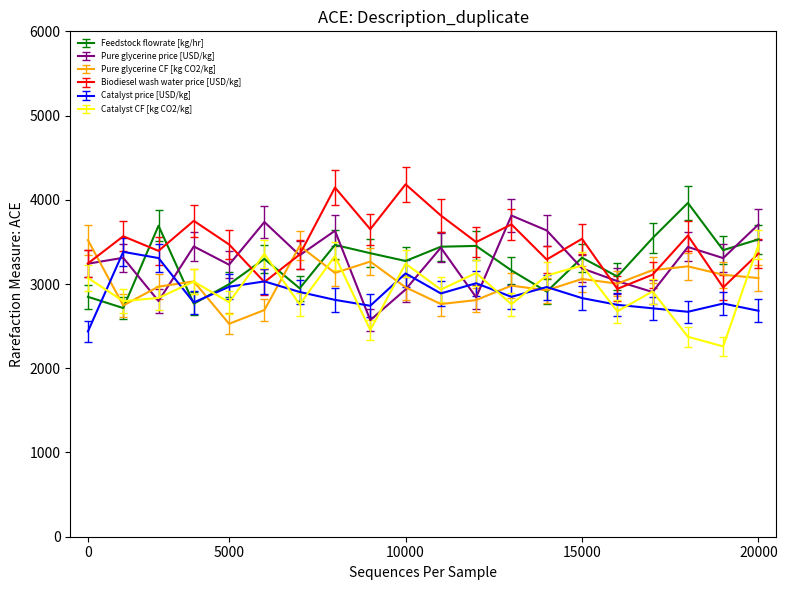

How many lines are shown in the chart?

6